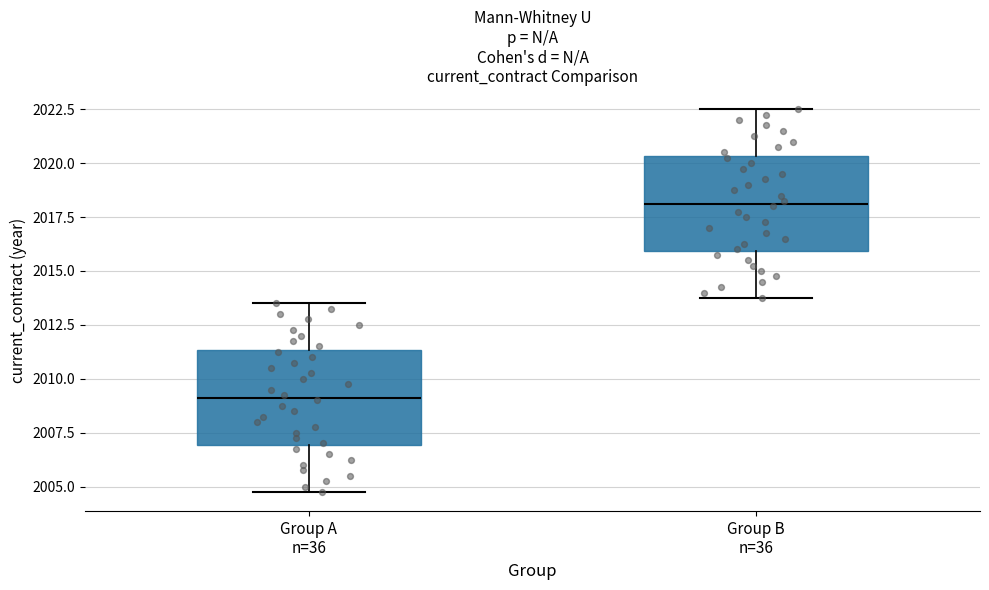

Which box has the lowest median line?

Group A n=36